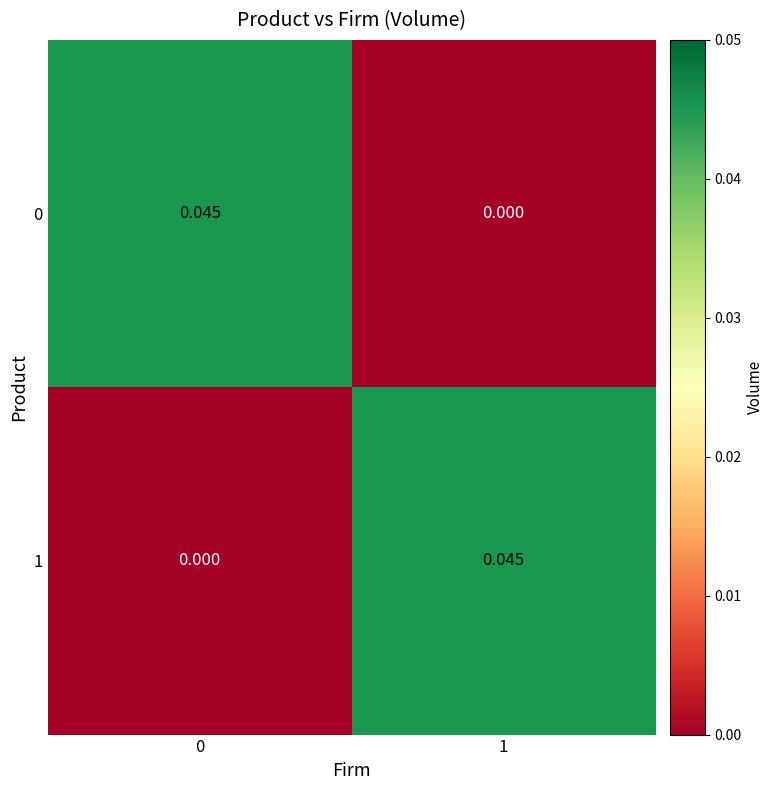

How many categories are shown in the chart?

2